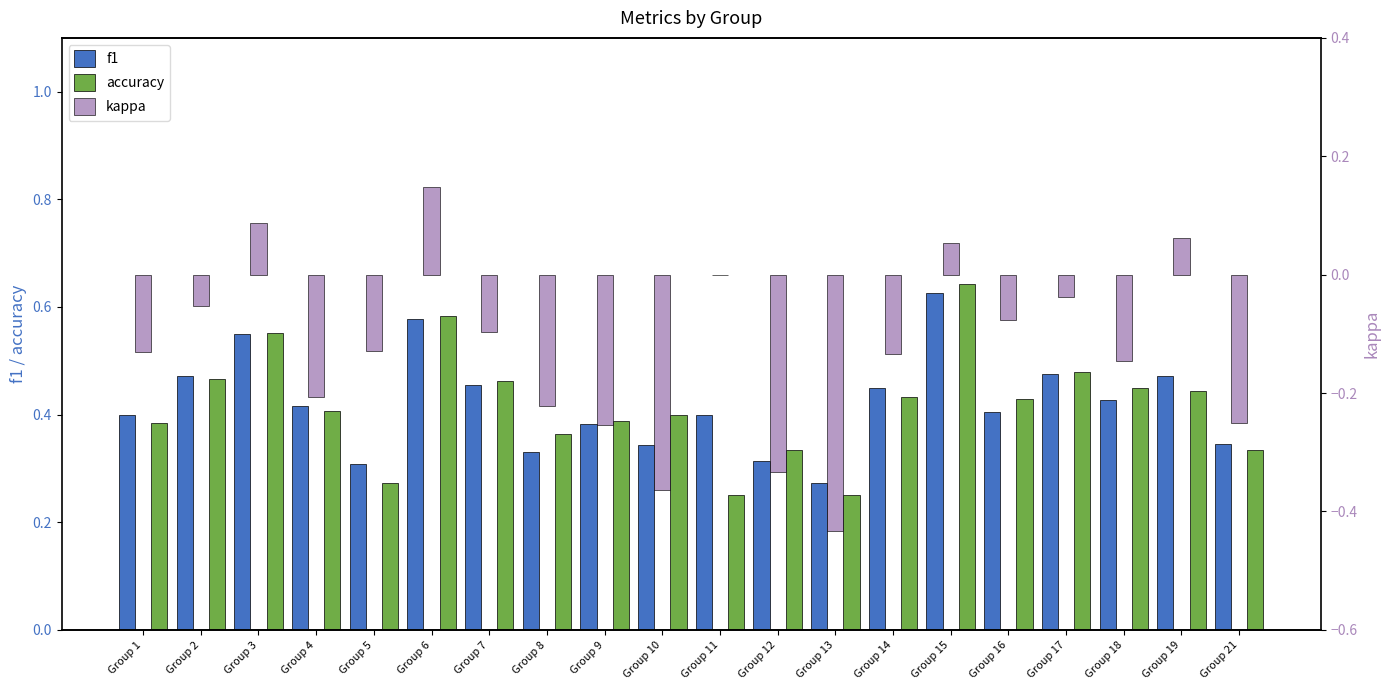

The value of f1 at Group 6 is 0.4. True or false?

False